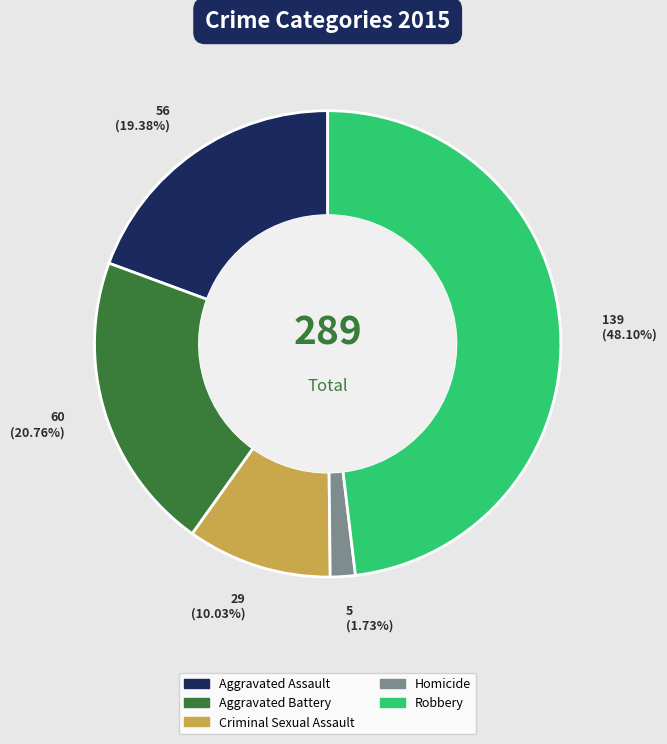

To the nearest percent, what is the difference between the largest and smallest slice percentages?

46%